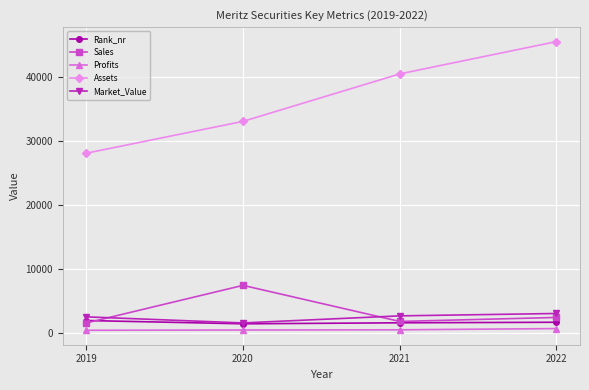

True or false: Profits and Assets cross at least once.

False